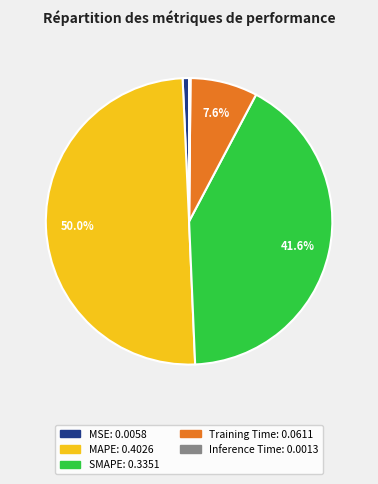

Is the sum of MSE and SMAPE greater than half?

No